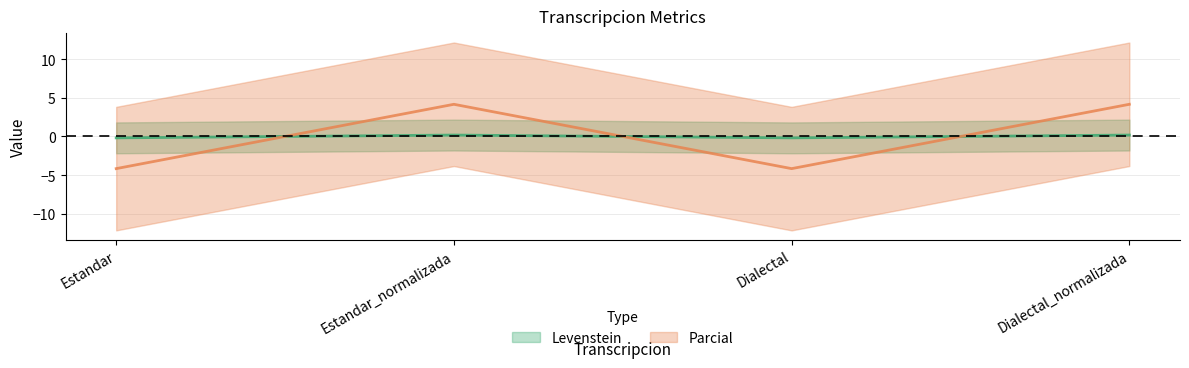

Rank the series at Dialectal_normalizada from highest to lowest value.

Parcial, Levenstein